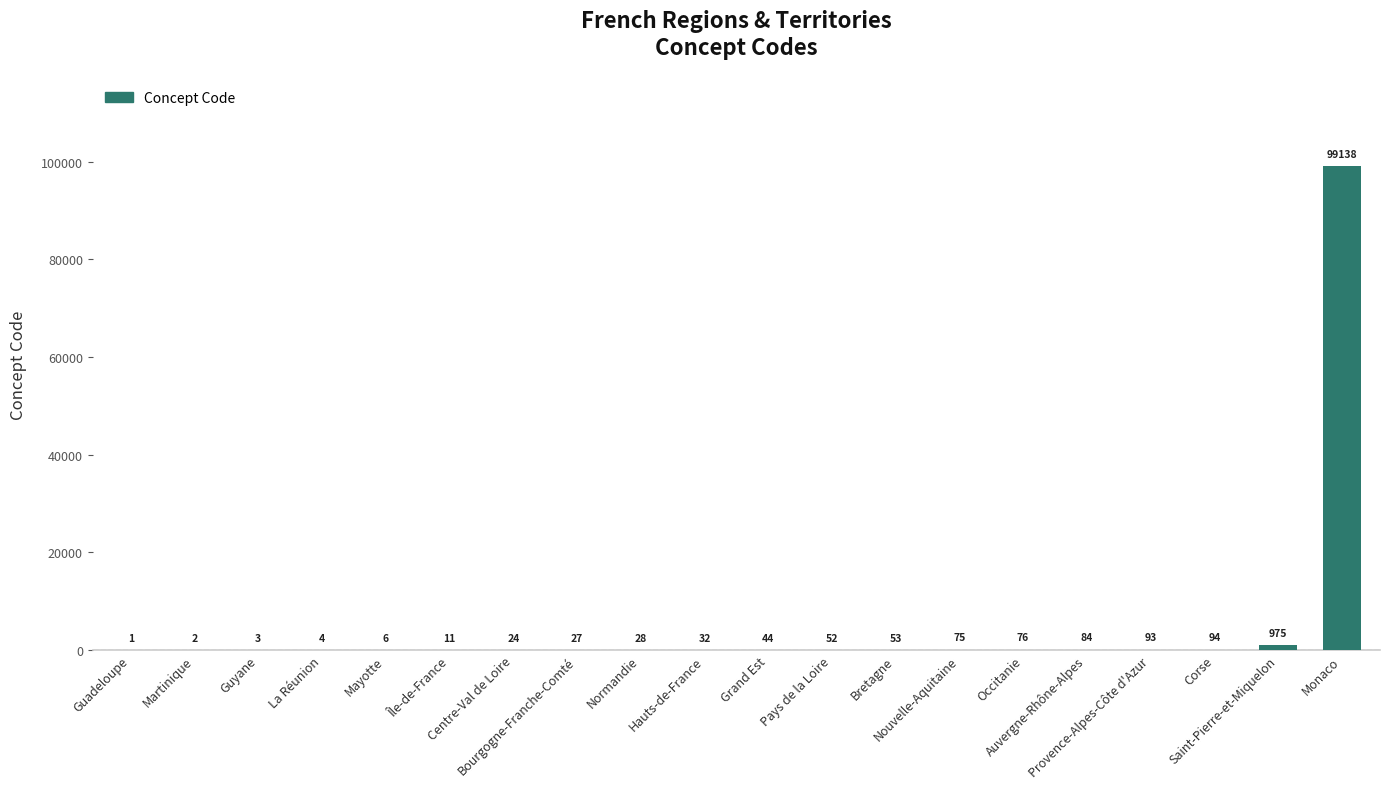

Are the bars horizontal?

No